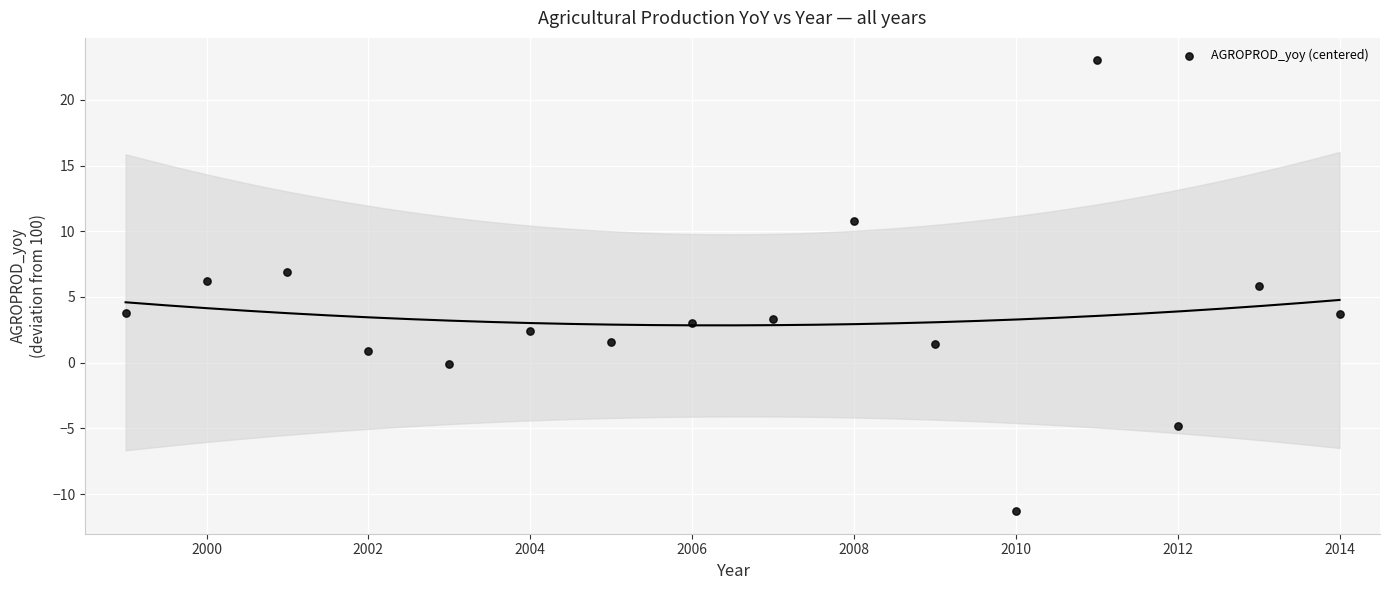

What Y value in the scatter plot is closest to 5?

5.8